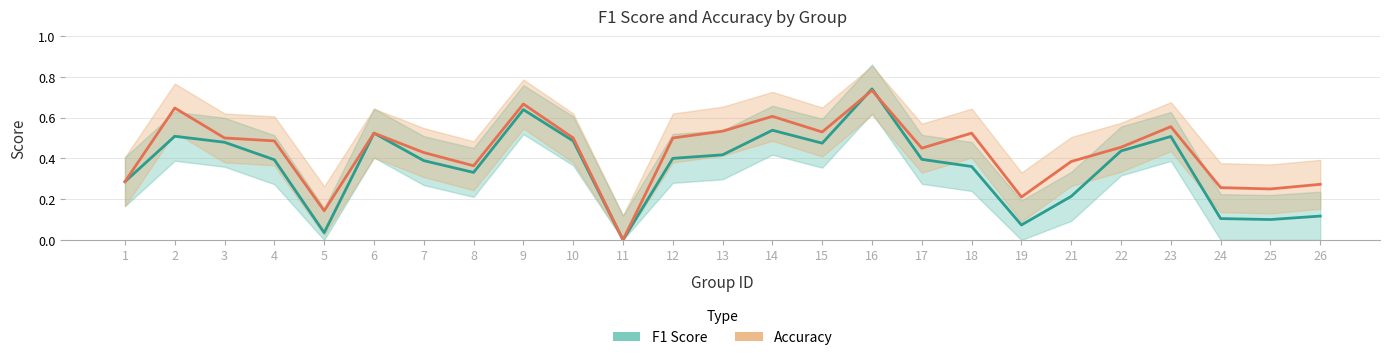

What is the difference between the maximum and minimum values in the F1 Score series?

0.7